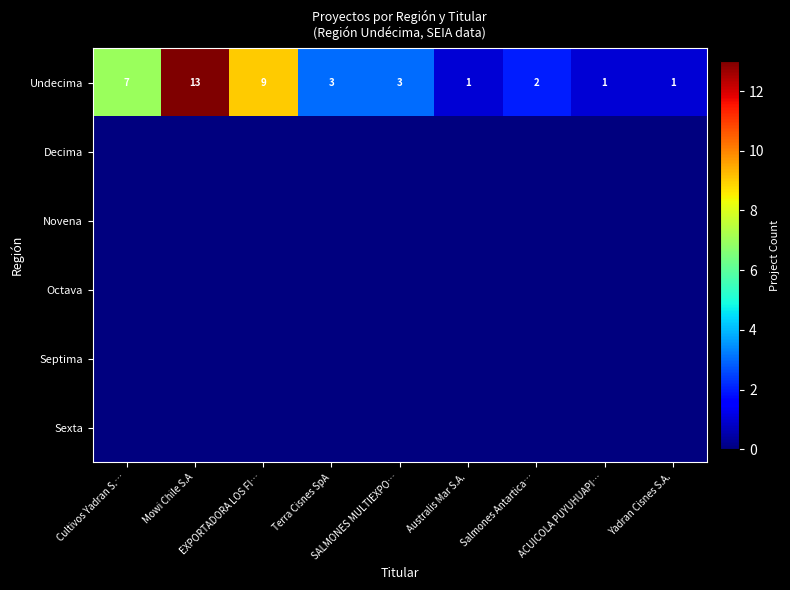

What is the difference between the second highest and minimum values in the Undecima series?

8